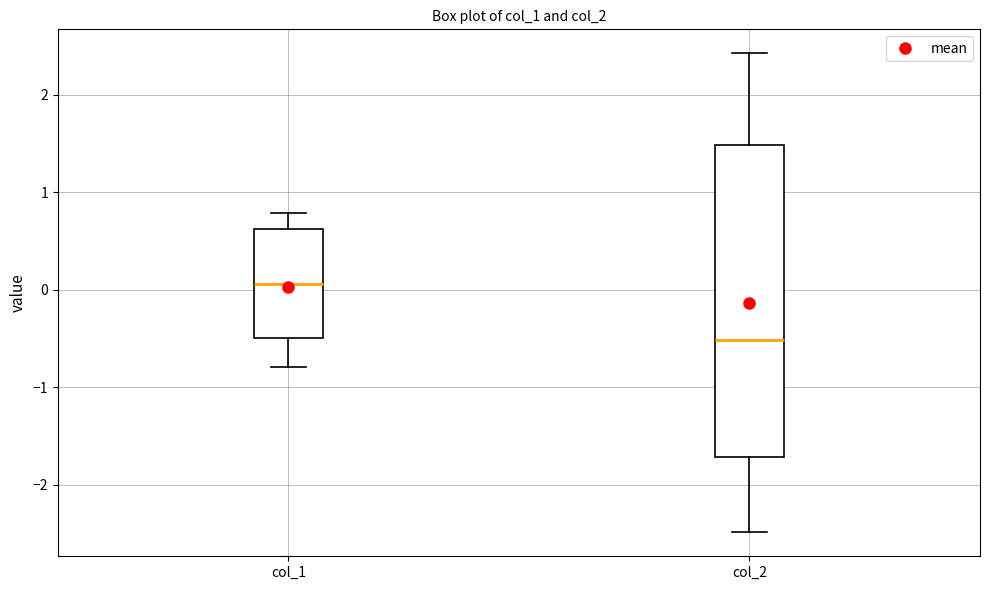

Comparing the boxes themselves (not the whiskers), which one is the tallest?

col_2